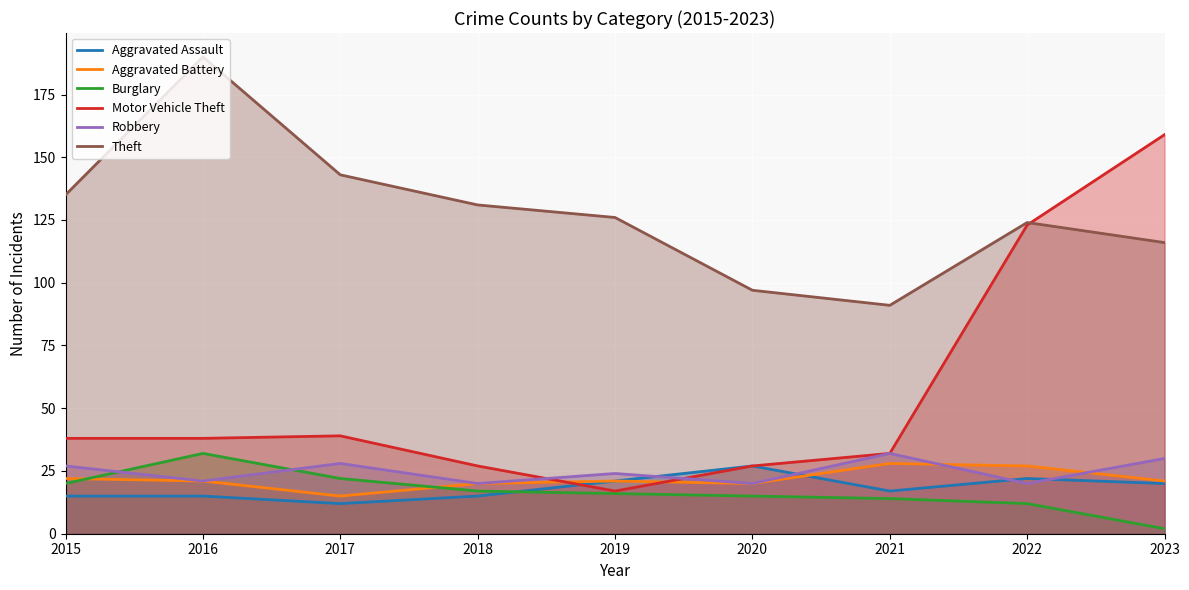

At which category does Aggravated Assault reach its first local valley?

2017